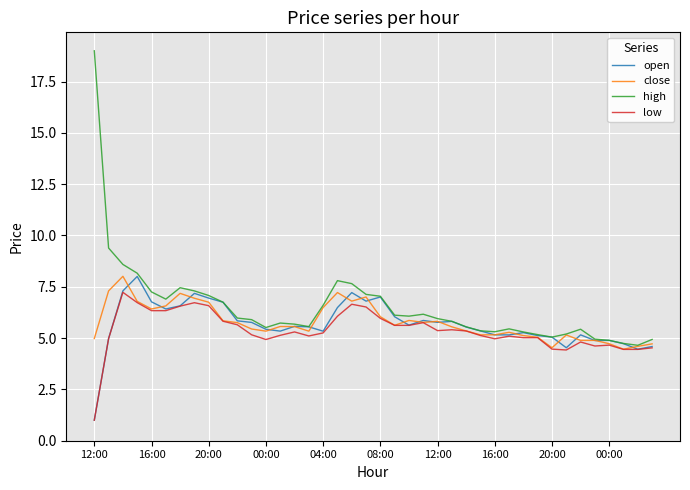

Which series has the widest spread of values?

high